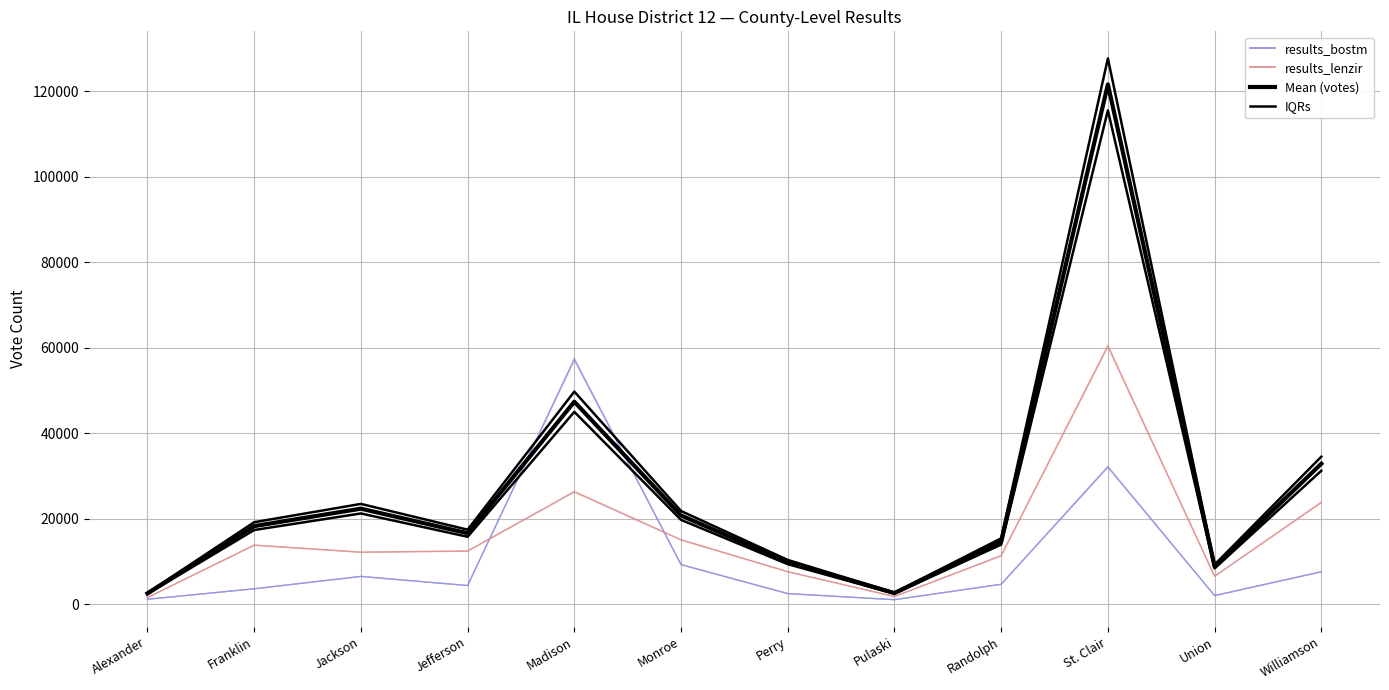

Read the IQRs value at Union.

9252.6